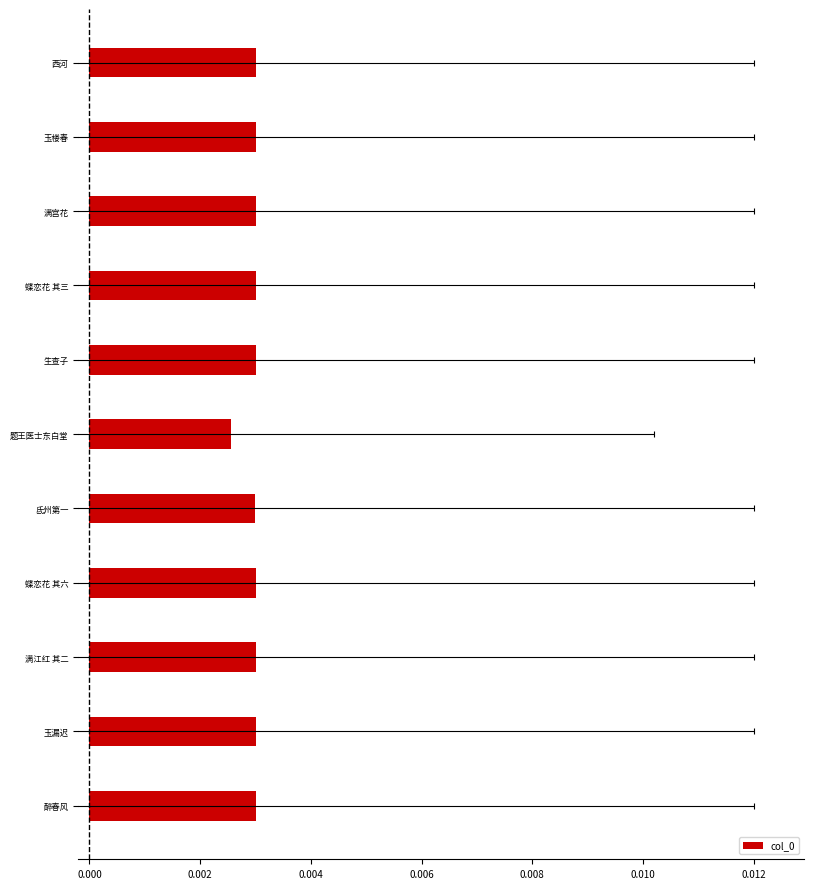

True or false: the data shows 0.0 at 玉漏迟.

False